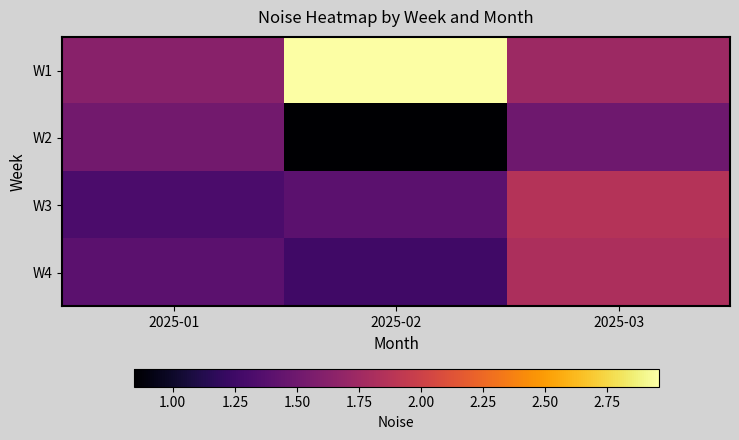

Reading right to left, list all the values displayed in this chart.

W1: 2025-03=1.7	2025-02=3.0	2025-01=1.6
W2: 2025-03=1.5	2025-02=0.8	2025-01=1.5
W3: 2025-03=1.9	2025-02=1.4	2025-01=1.3
W4: 2025-03=1.8	2025-02=1.3	2025-01=1.4